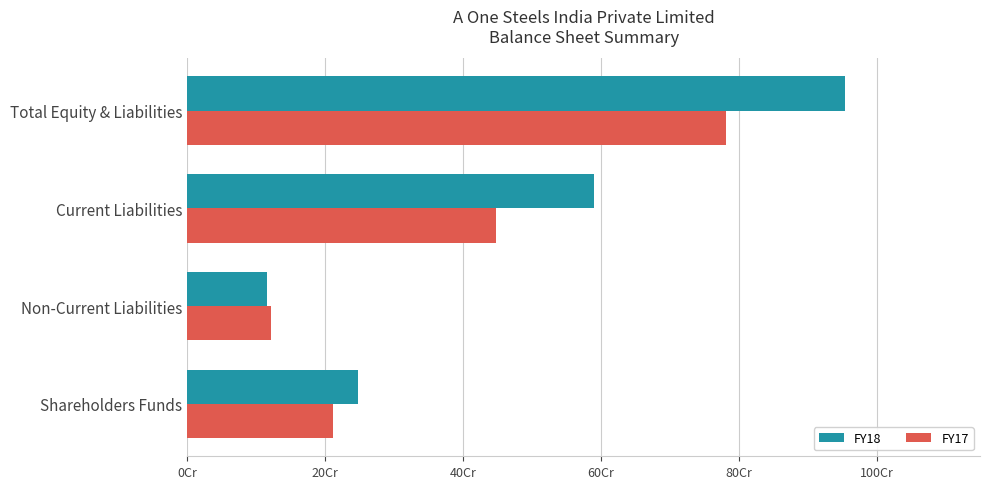

What are all the series names shown in the legend?

FY18, FY17